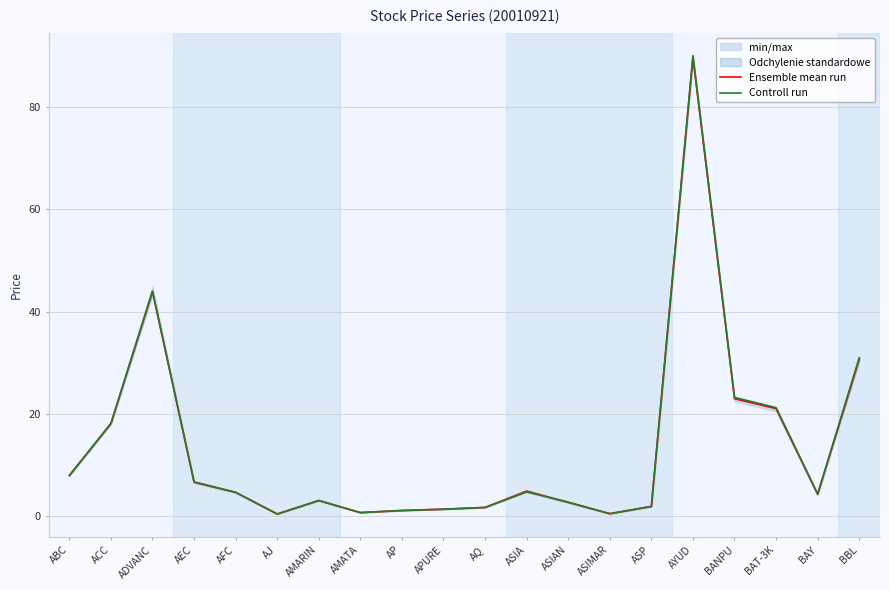

Reading left to right, list all the values displayed in this chart.

Ensemble mean run: 8.0	18.1	44.0	6.7	4.7	0.5	3.1	0.8	1.2	1.4	1.8	5.0	2.8	0.6	2.0	89.6	23.0	21.1	4.3	30.7
Controll run: 8.0	18.2	44.0	6.7	4.7	0.5	3.1	0.8	1.2	1.4	1.8	4.8	2.8	0.5	2.0	90.0	23.2	21.2	4.4	31.0